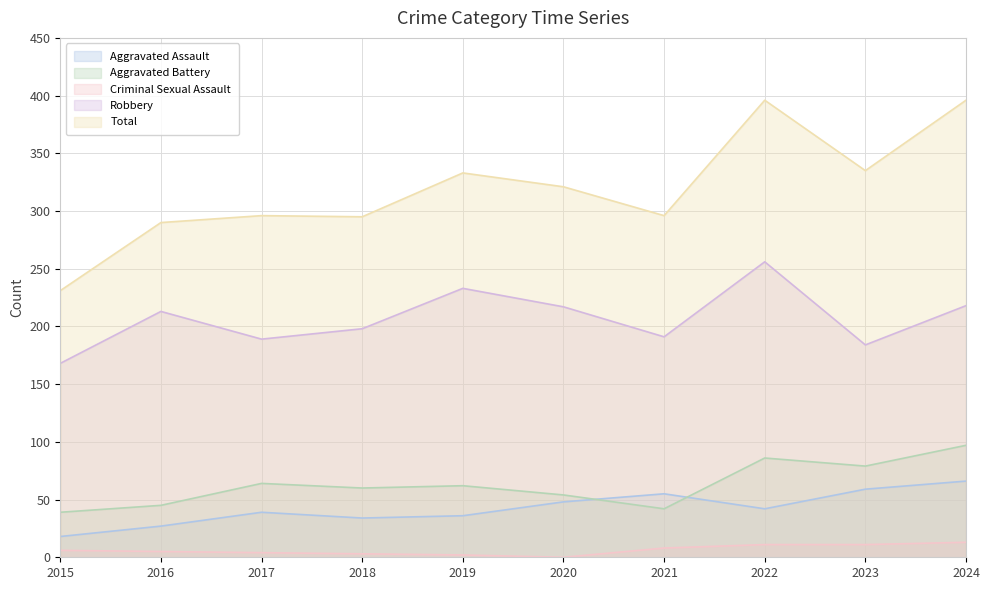

What is the difference between the highest and lowest values at 2018?

292